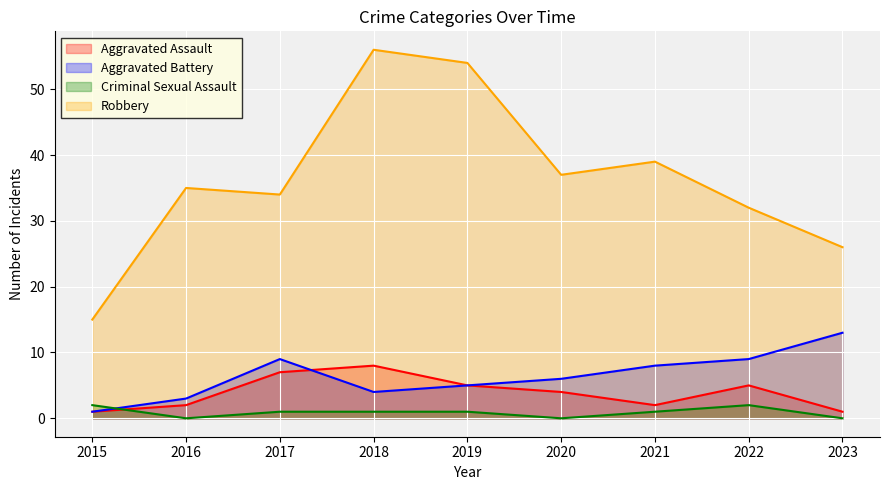

What are all the series names shown in the legend?

Aggravated Assault, Aggravated Battery, Criminal Sexual Assault, Robbery